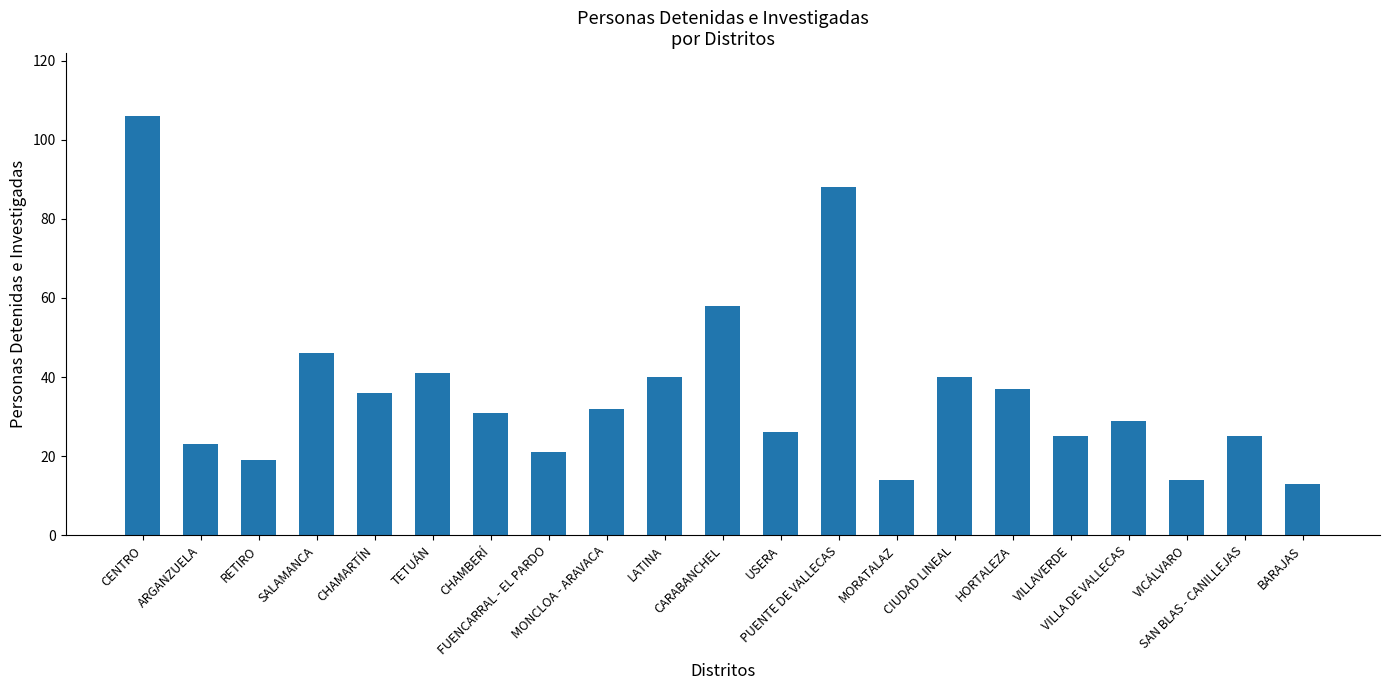

Are the bars horizontal?

No